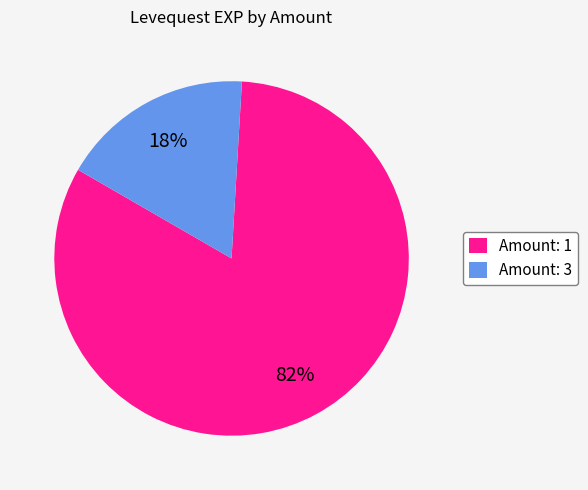

Which has a higher value, Amount: 1 or Amount: 3?

Amount: 1